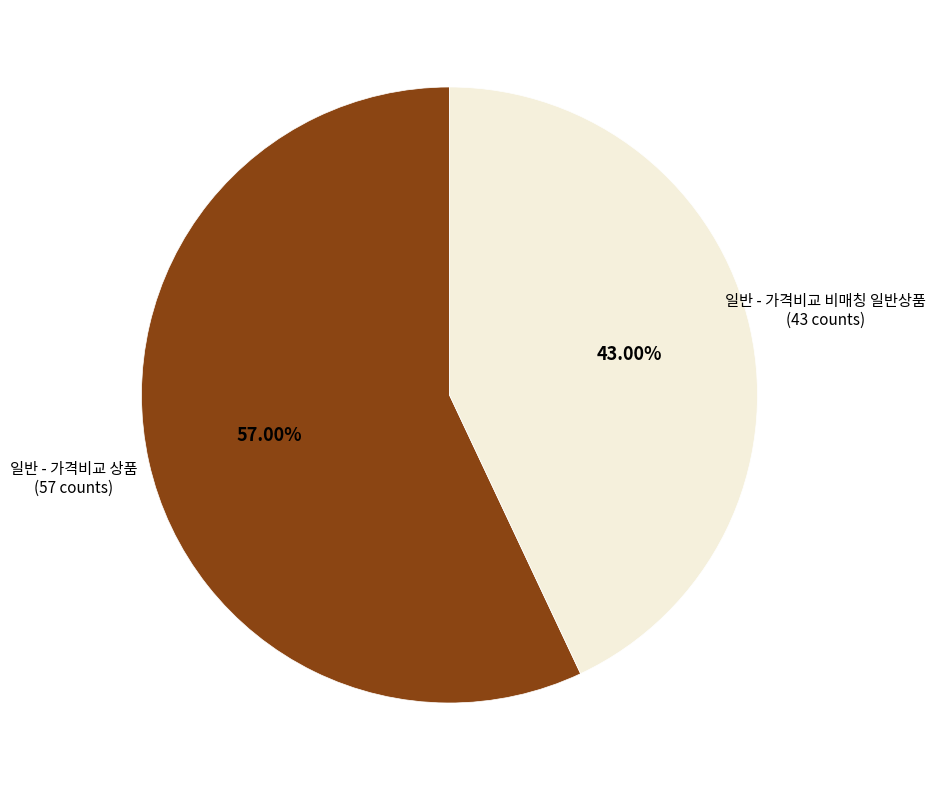

Which category accounts for the majority?

일반 - 가격비교 상품